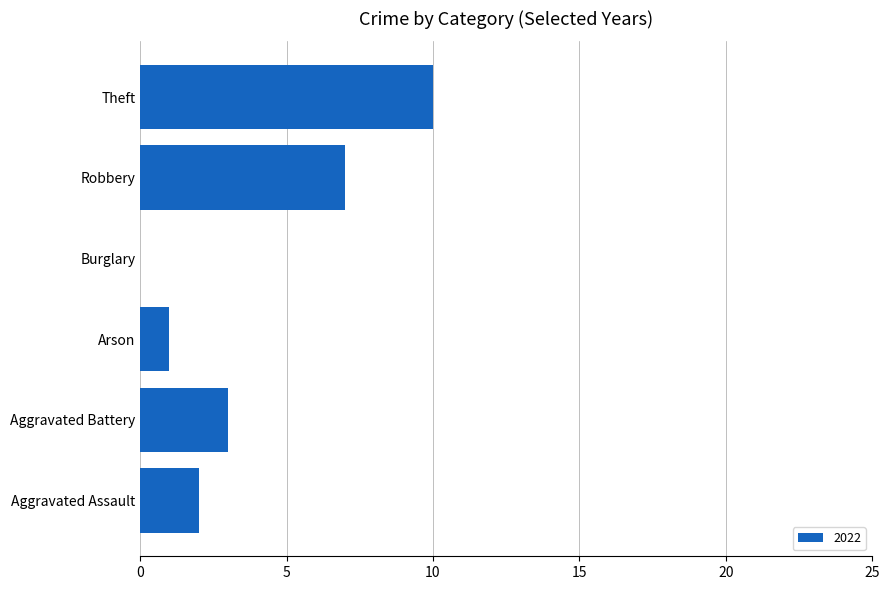

What is the greatest value displayed?

10